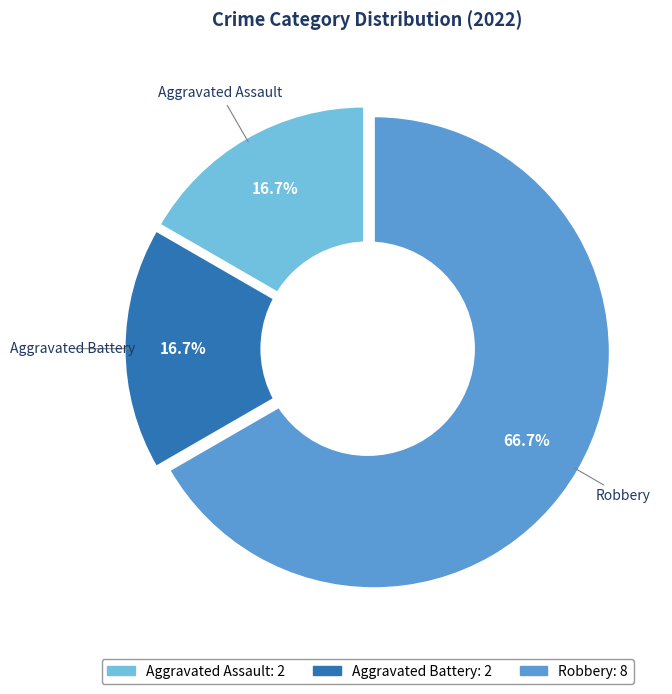

To the nearest percent, what is the average slice percentage?

33%